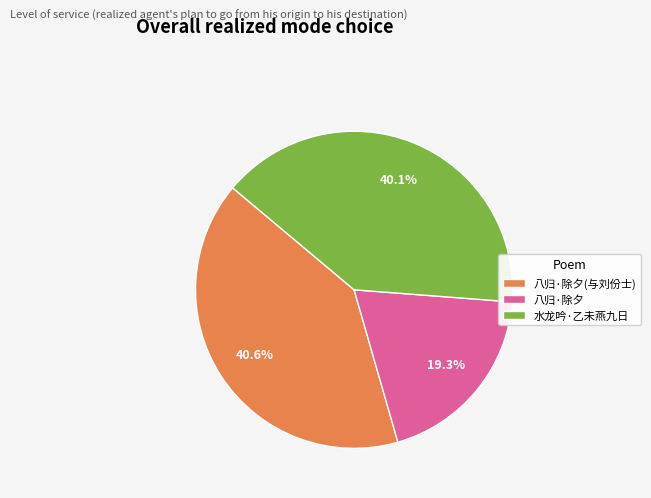

How many slices are in this pie chart?

3